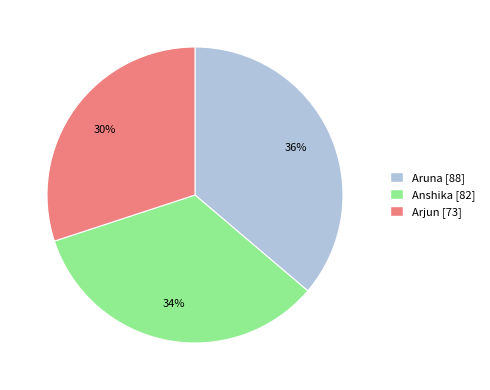

Which slice is the largest?

Aruna